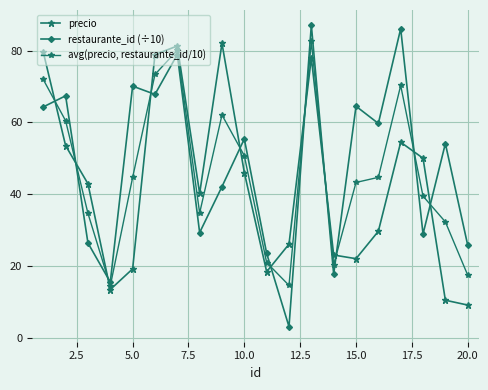

What is the difference between the maximum and minimum values in the avg(precio, restaurante_id/10) series?

68.1